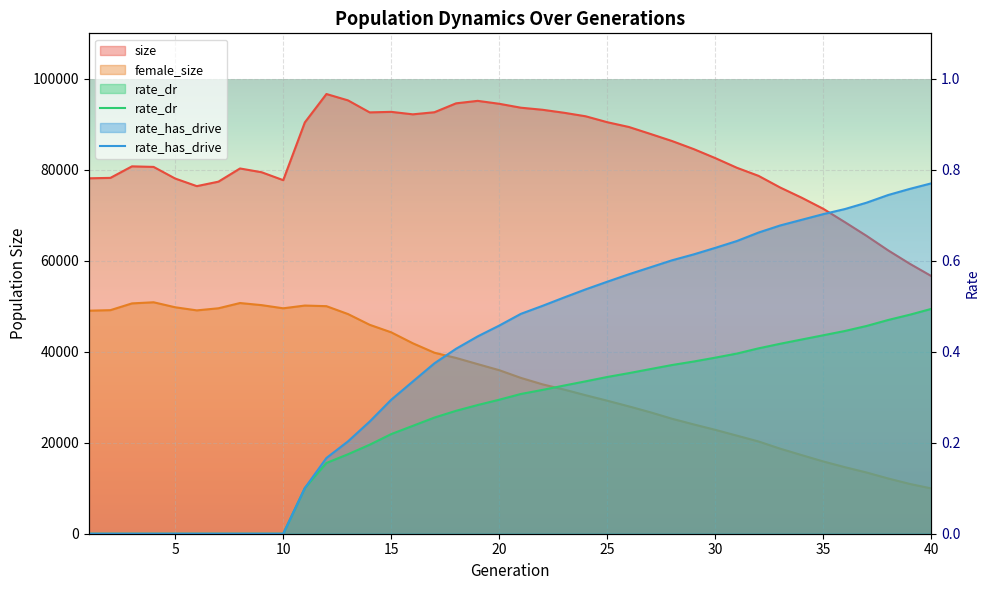

What is the value of the rate_has_drive point at the 19th from the left?

0.4